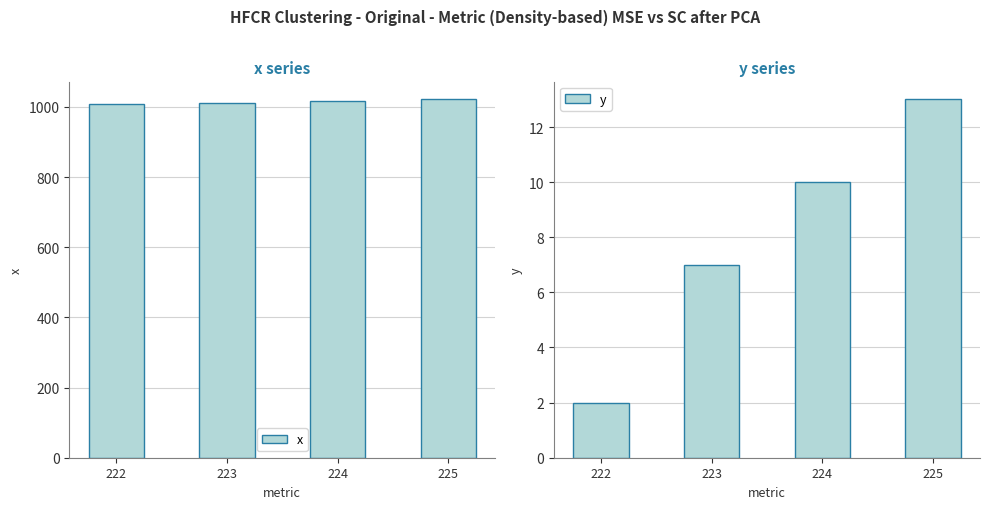

The value of x at 223 is 1012. True or false?

True